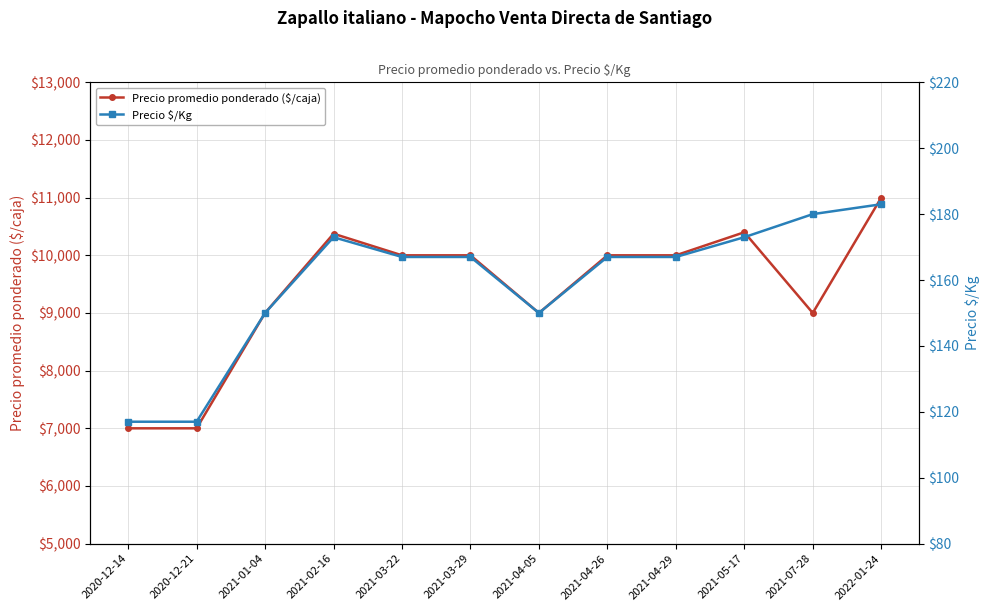

Which series has the largest range (max minus min)?

Precio promedio ponderado ($/caja)